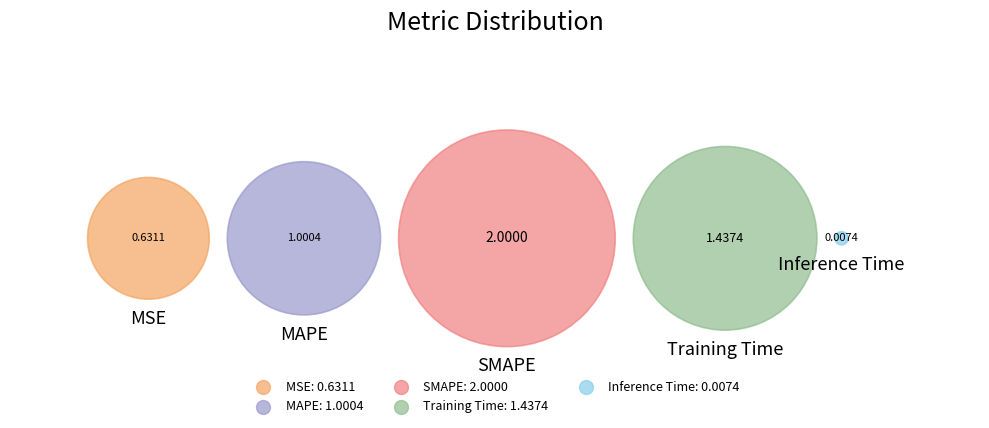

To the nearest percent, what is the difference between the largest and smallest slice percentages?

39%